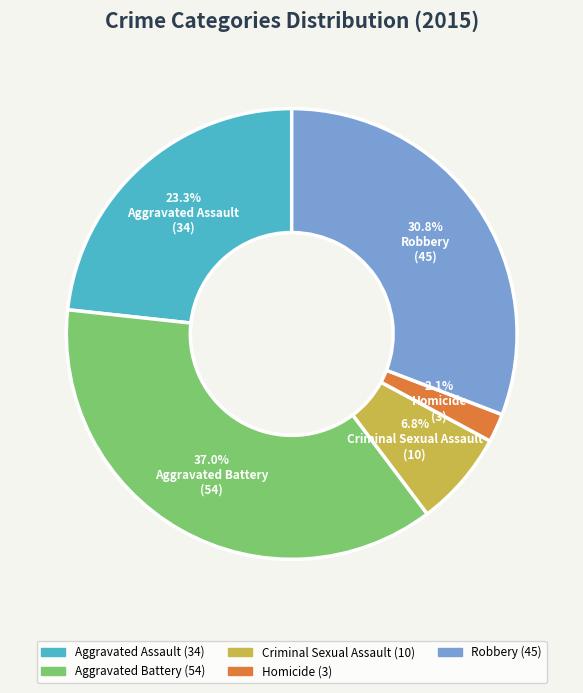

To the nearest percent, what is the difference between the Homicide and Robbery slice percentages?

29%